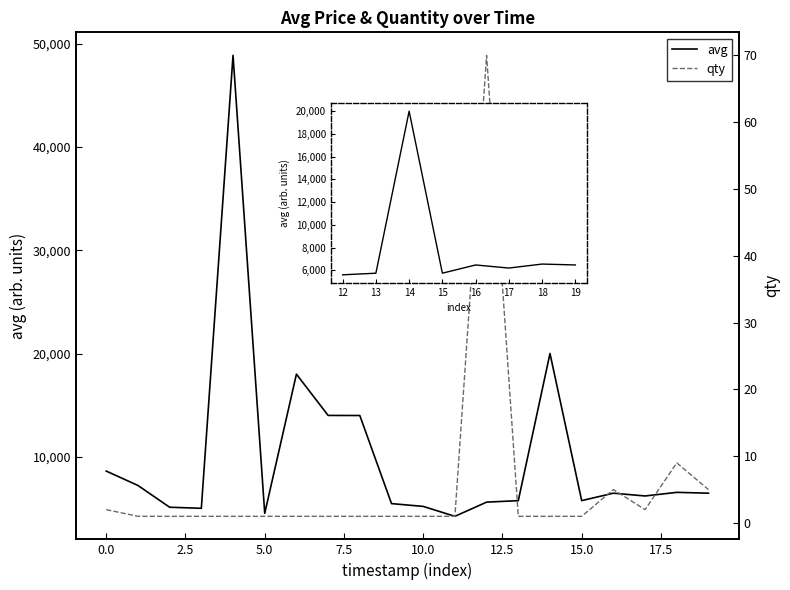

List the series in order of their peak value, highest first.

avg, qty